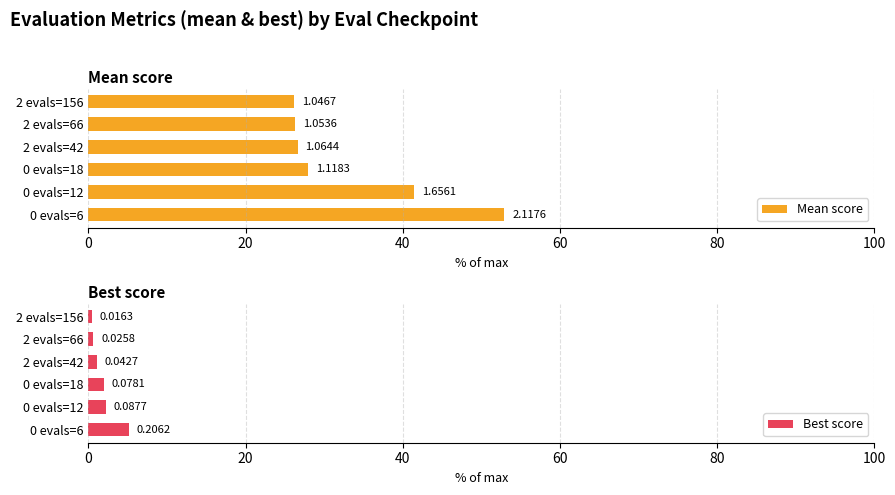

At how many categories does at least one series exceed 12?

6